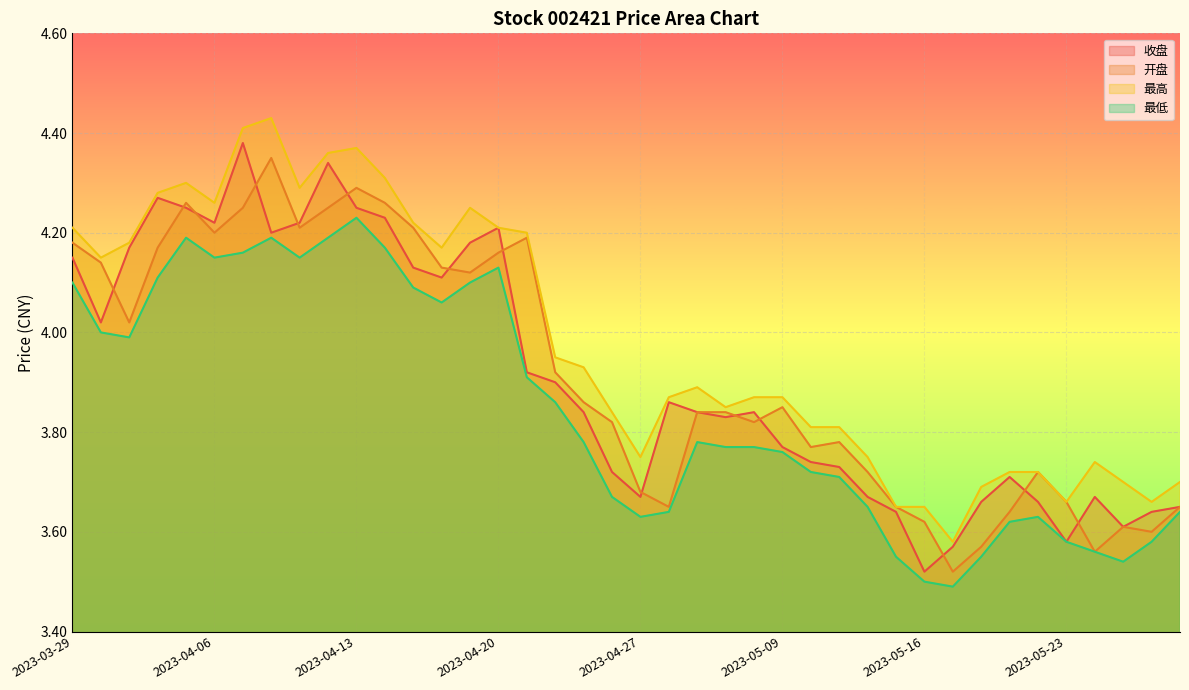

Which label corresponds to the smallest value in the chart?

2023-05-17